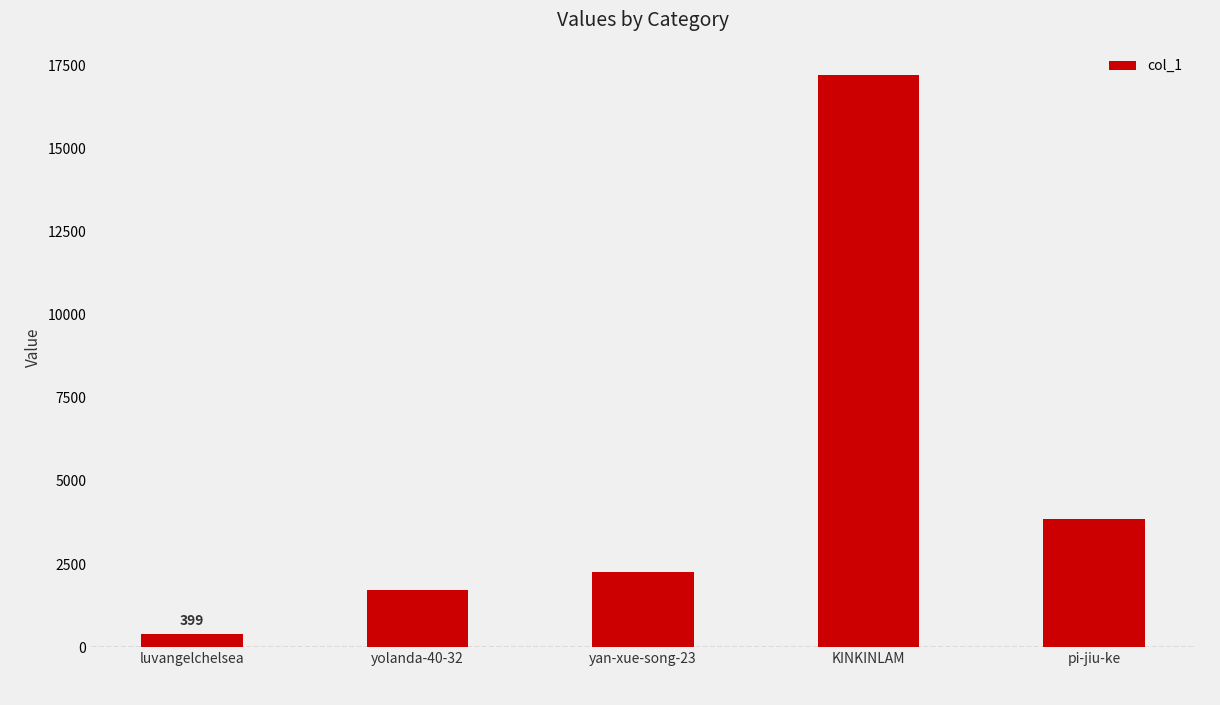

Reading left to right, what are all the values shown in this chart?

399	1729	2252	17197	3842